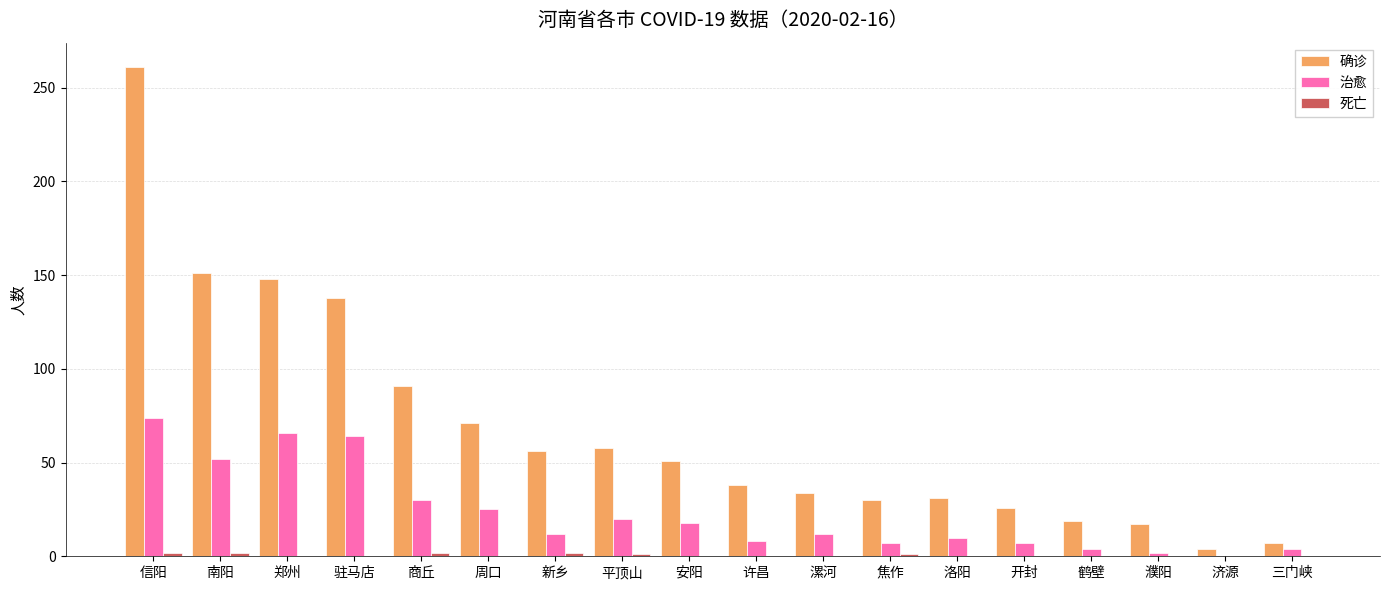

At which label does 确诊 reach its peak?

信阳